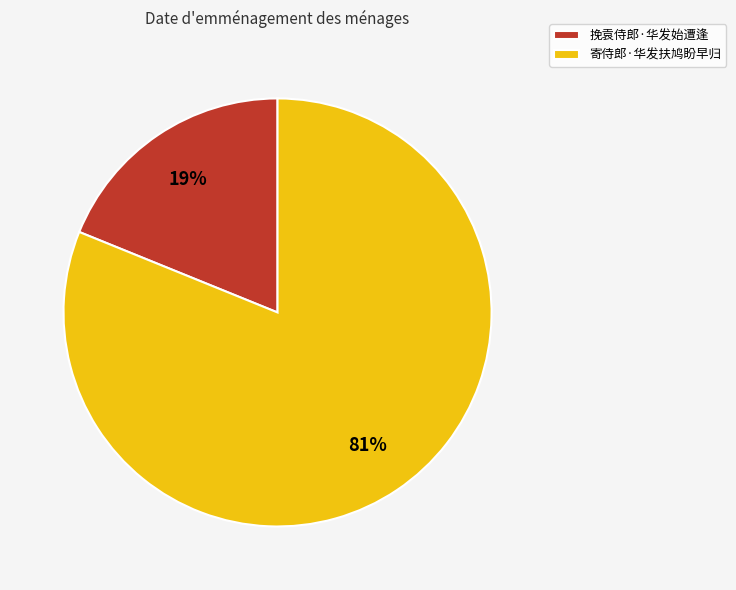

Which category accounts for the majority?

寄侍郎·华发扶鸠盼早归